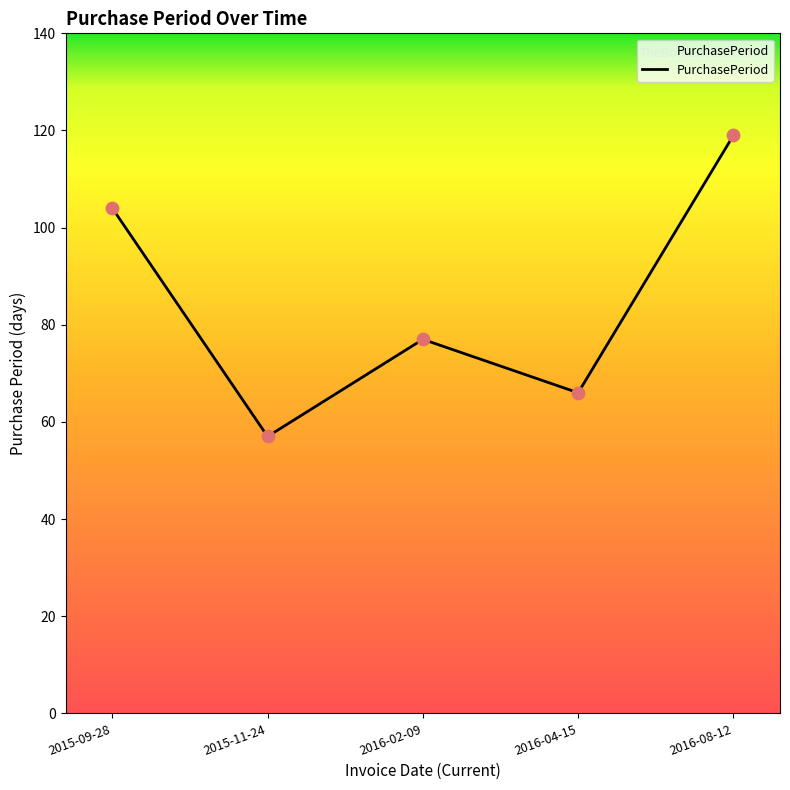

Between 2015-09-28 and 2016-08-12, which is larger?

2016-08-12